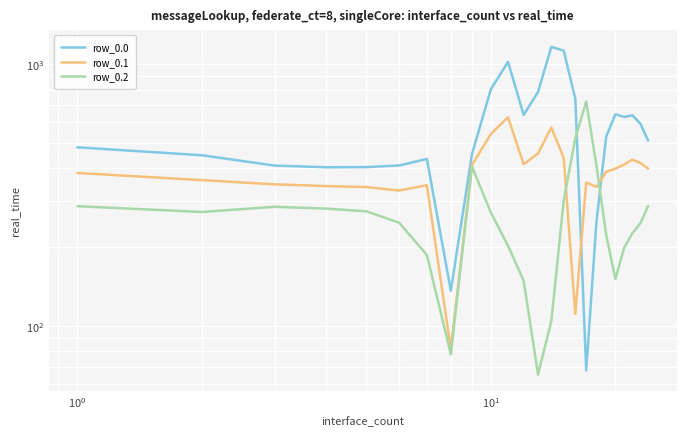

In row_0.0, how many points are lower than both neighbors (excluding endpoints)?

5